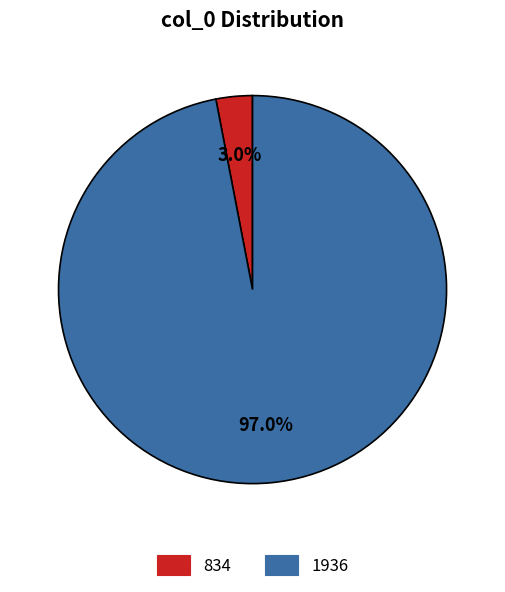

Count the number of slices in the pie.

2